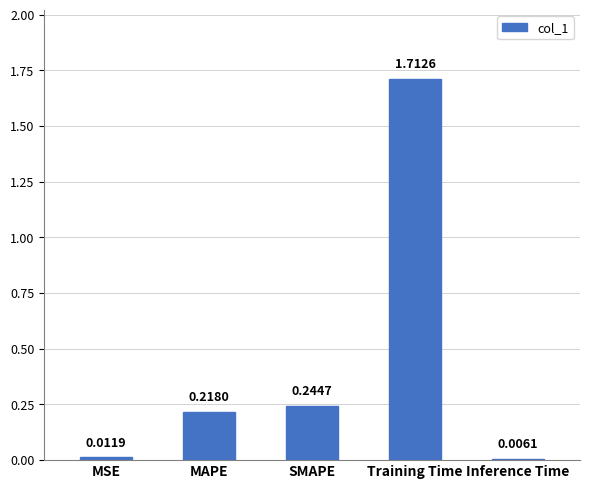

What is the difference between the values at Training Time and MAPE?

1.5